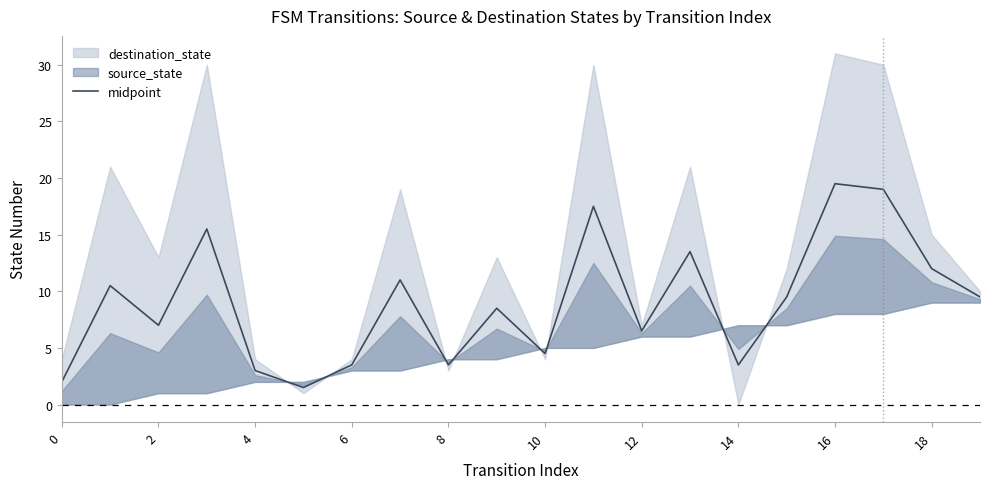

Does the chart display data point markers on the line(s)?

No